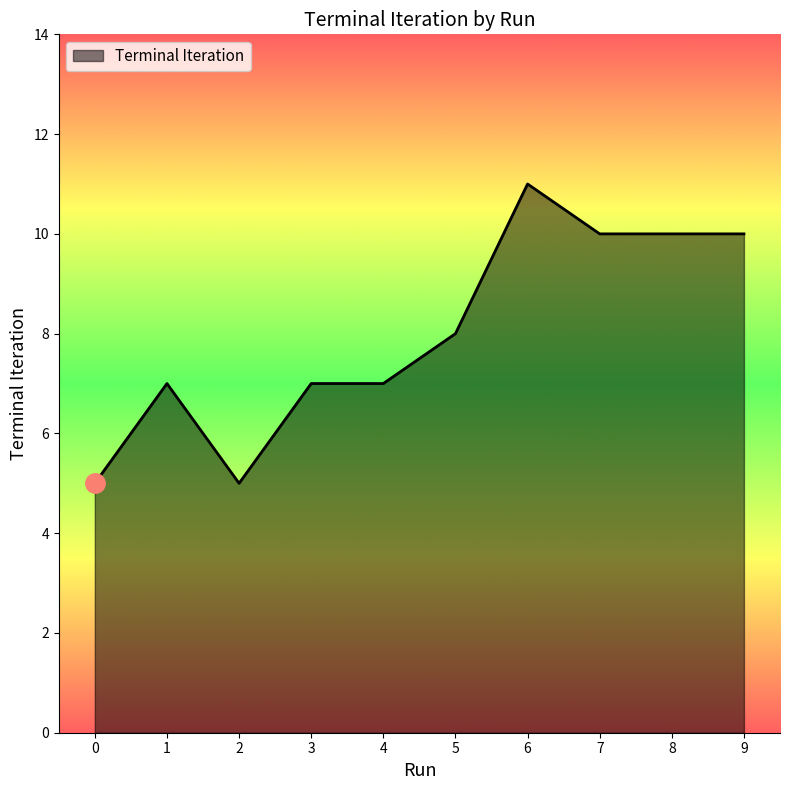

Approximately how many times larger is the value at 5 compared to 6?

0.7